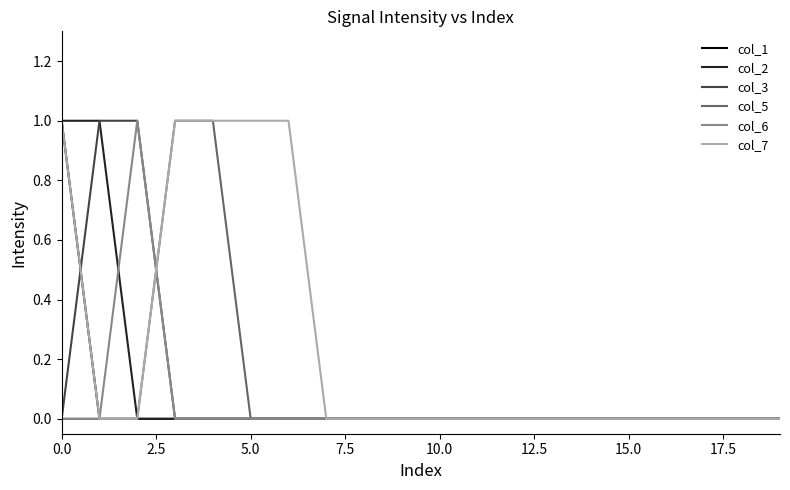

Which series has the largest total across all categories?

col_7